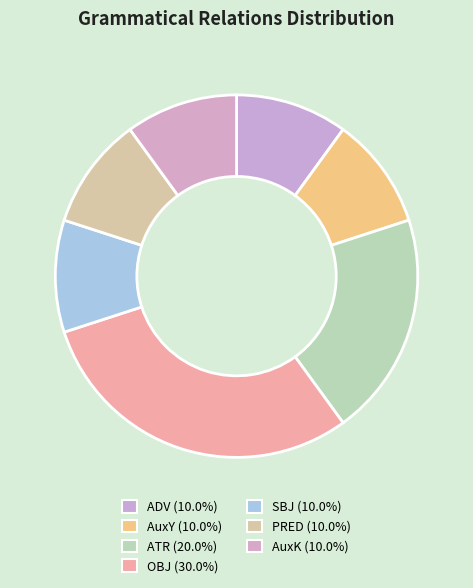

How many segments does this pie chart have?

7